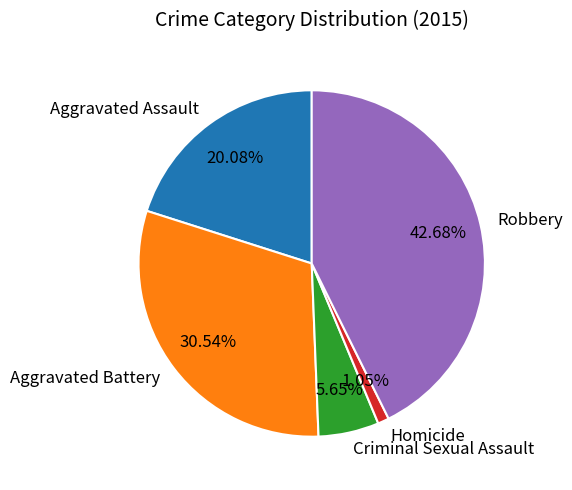

To the nearest percent, what is the difference between the Homicide and Robbery slice percentages?

42%